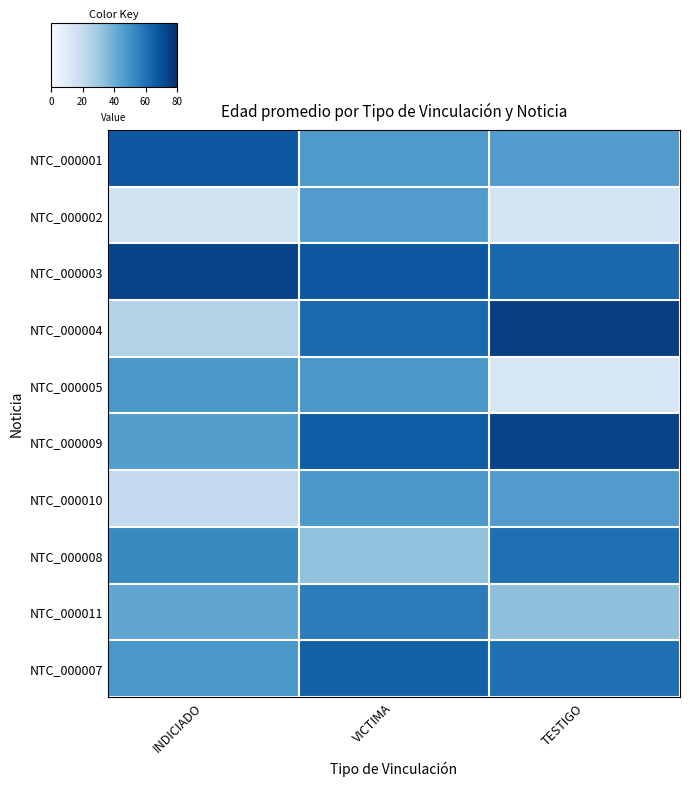

At which category is the sum across all series the highest?

VICTIMA